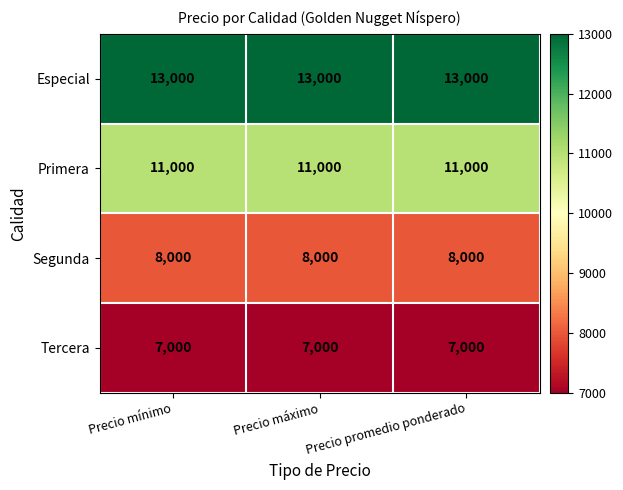

What is the minimum value for Segunda?

8000